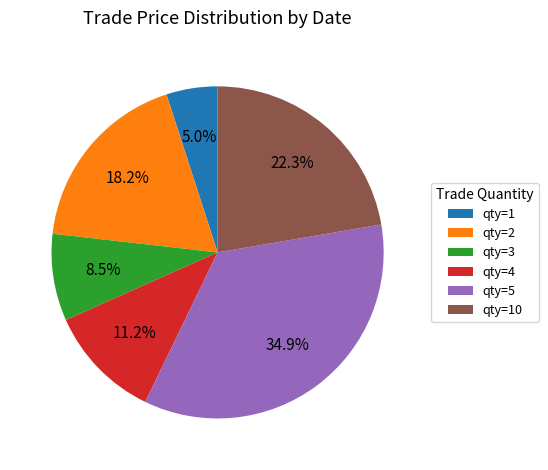

Count the number of slices in the pie.

6